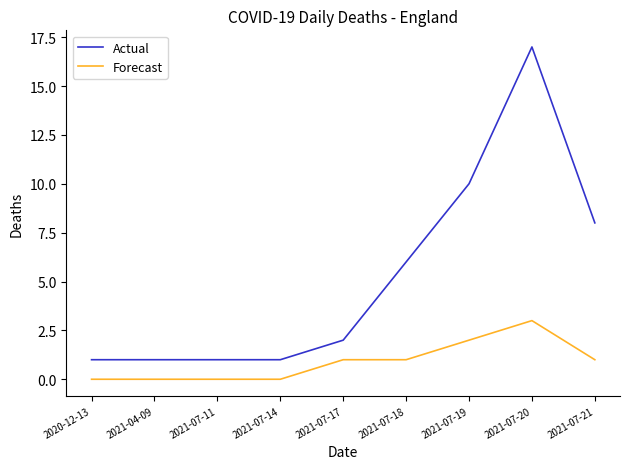

What position from the left is 2021-07-11?

3